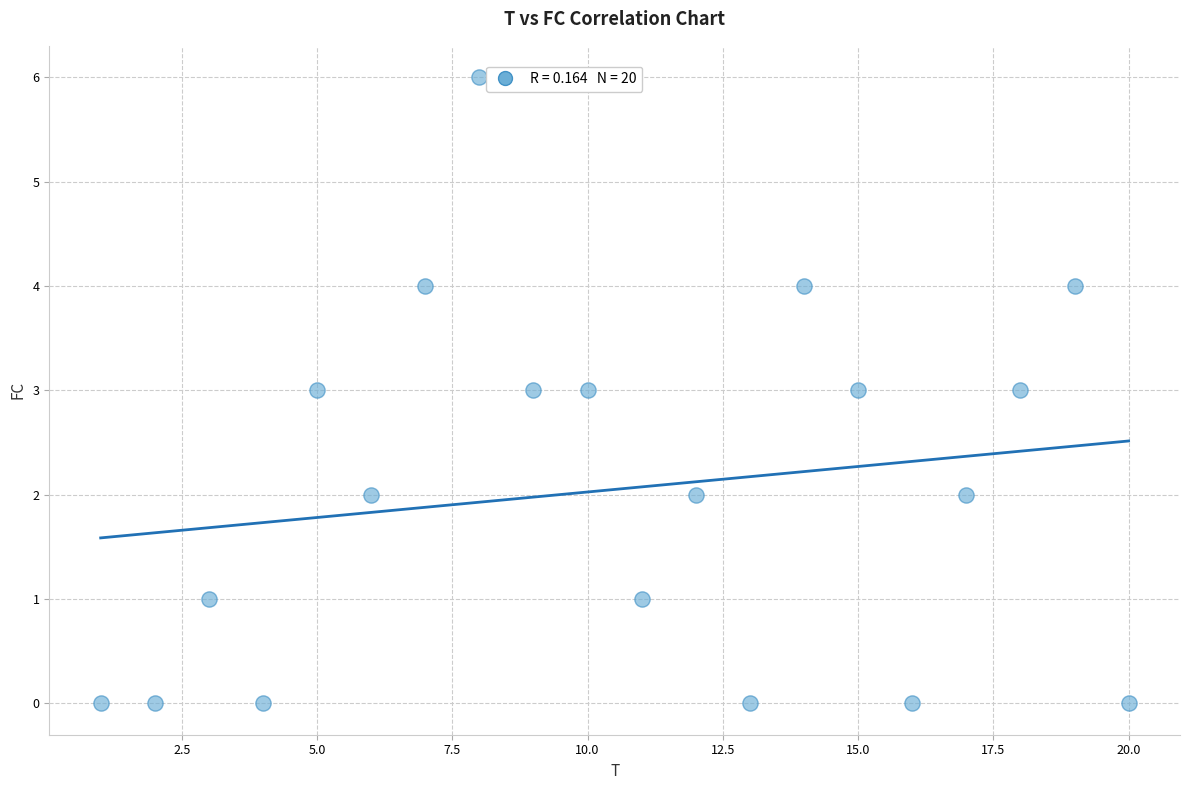

What is the range of X values (max minus min)?

19